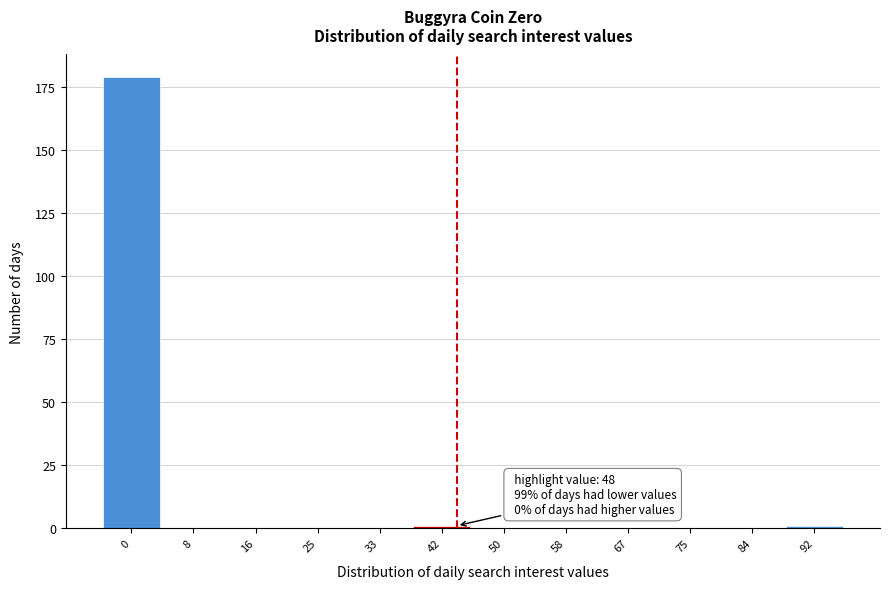

Reading left to right, transcribe all the data shown in this chart.

0=179	8=0	16=0	25=0	33=0	42=1	50=0	58=0	67=0	75=0	84=0	92=1